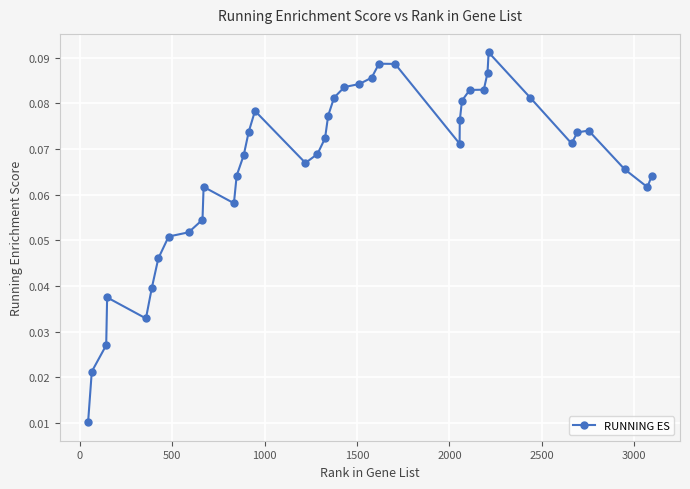

True or false: the data has more than 1 interior local peaks.

True